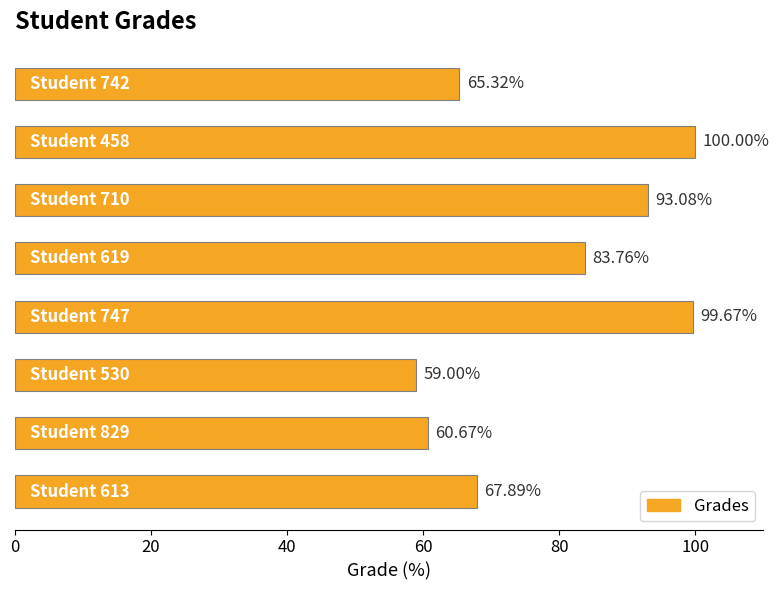

What is the sum of all values?

629.4